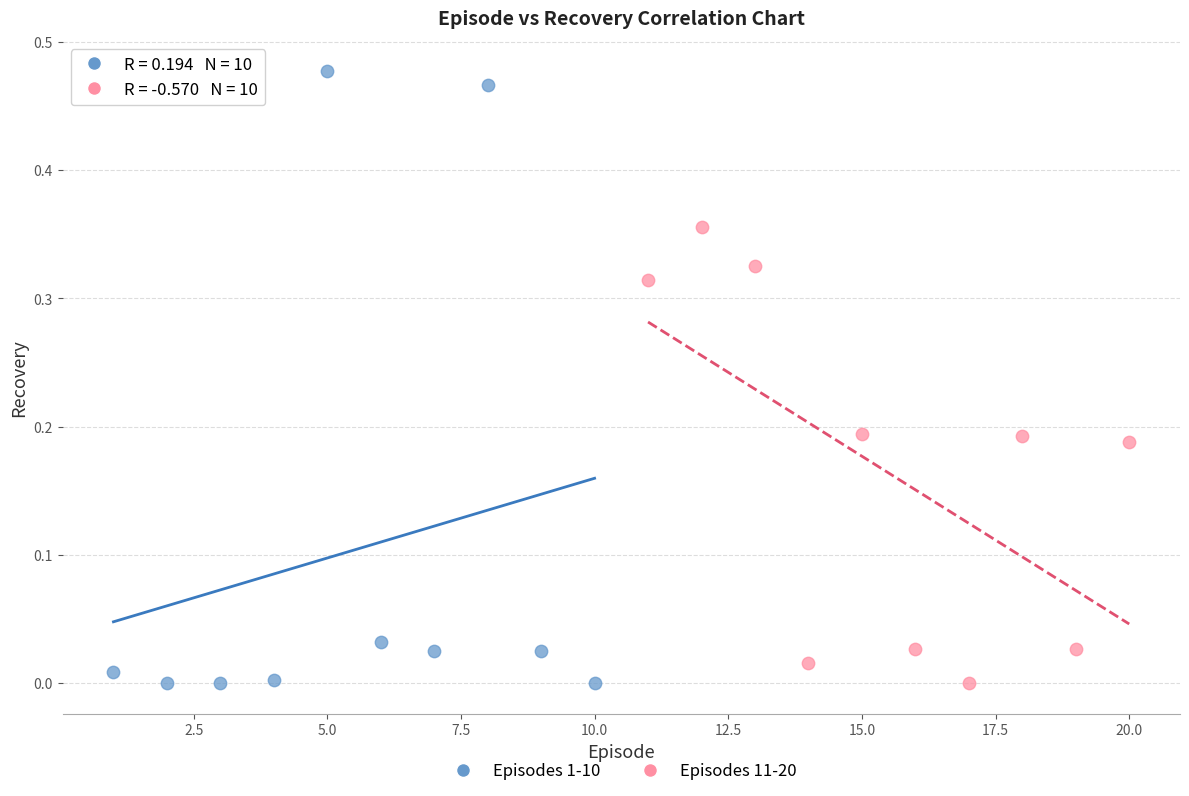

Which series has the largest Y range (max minus min)?

Episodes 1-10